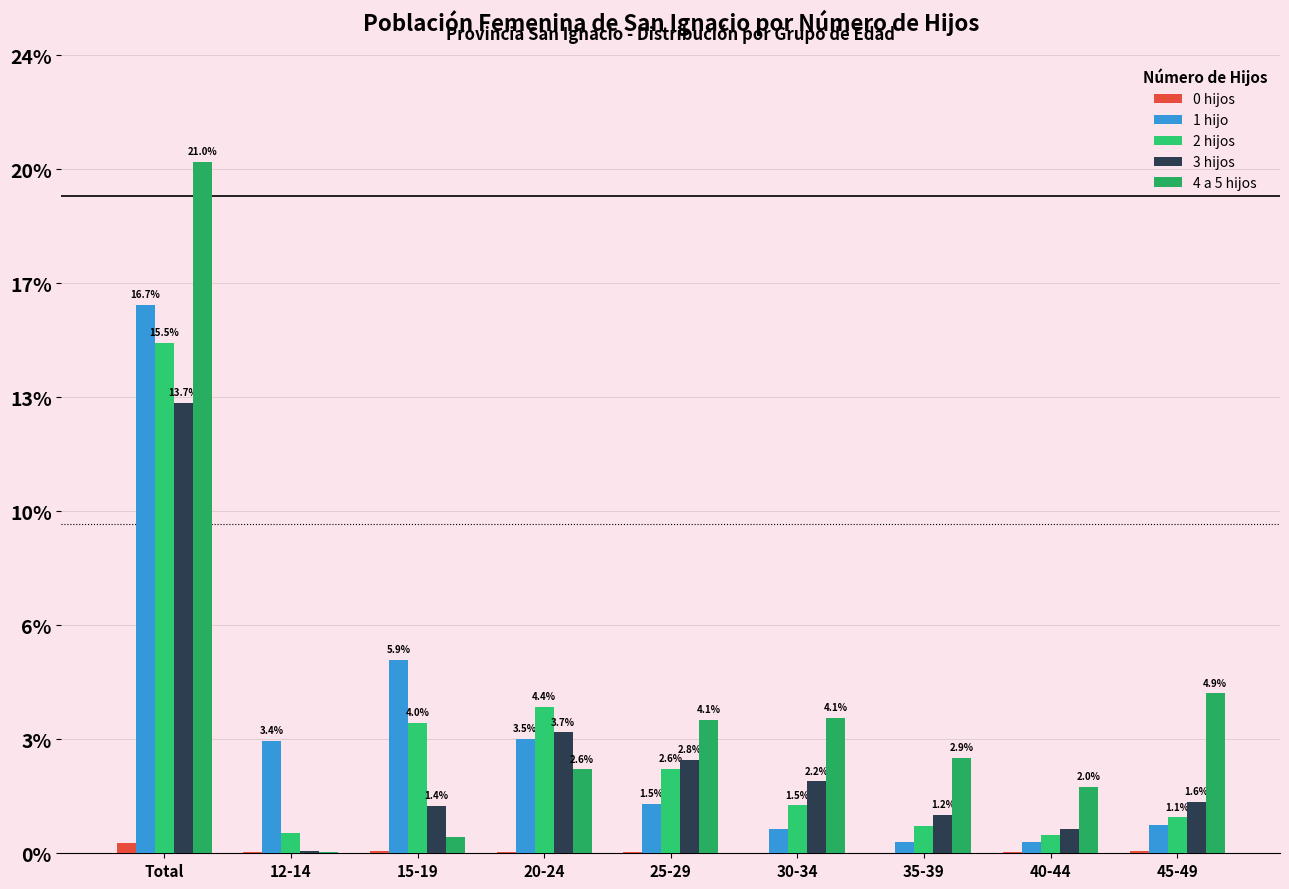

What is the label of the 2nd bar from the right?

40-44